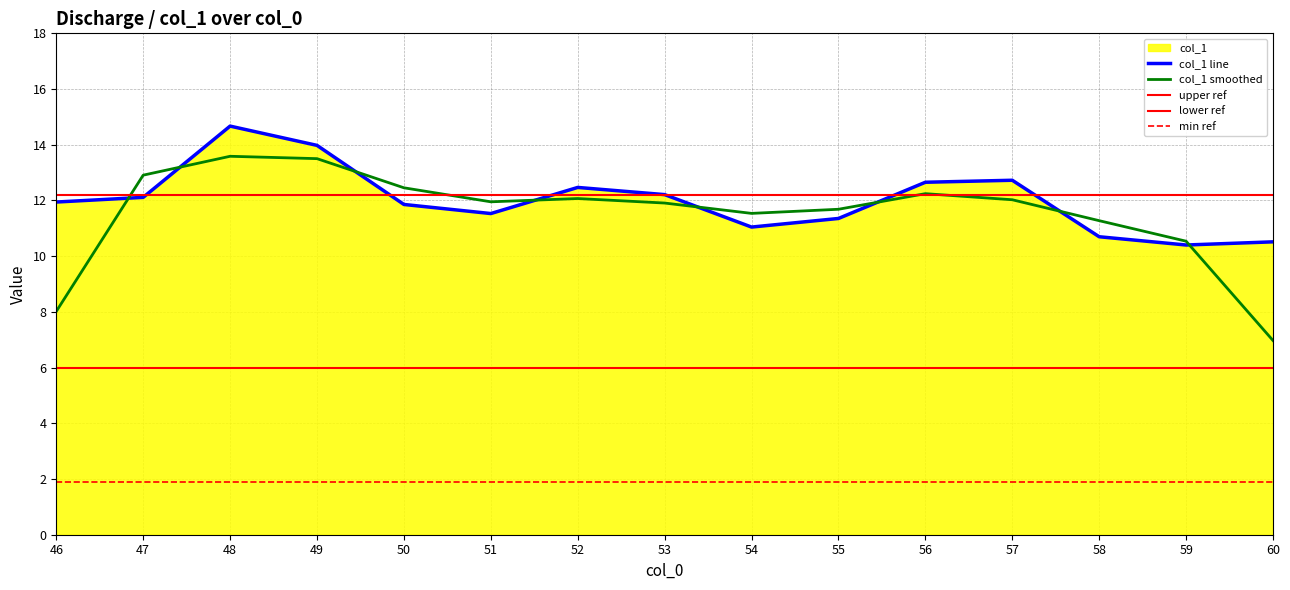

What value does the data have at 52?

12.5